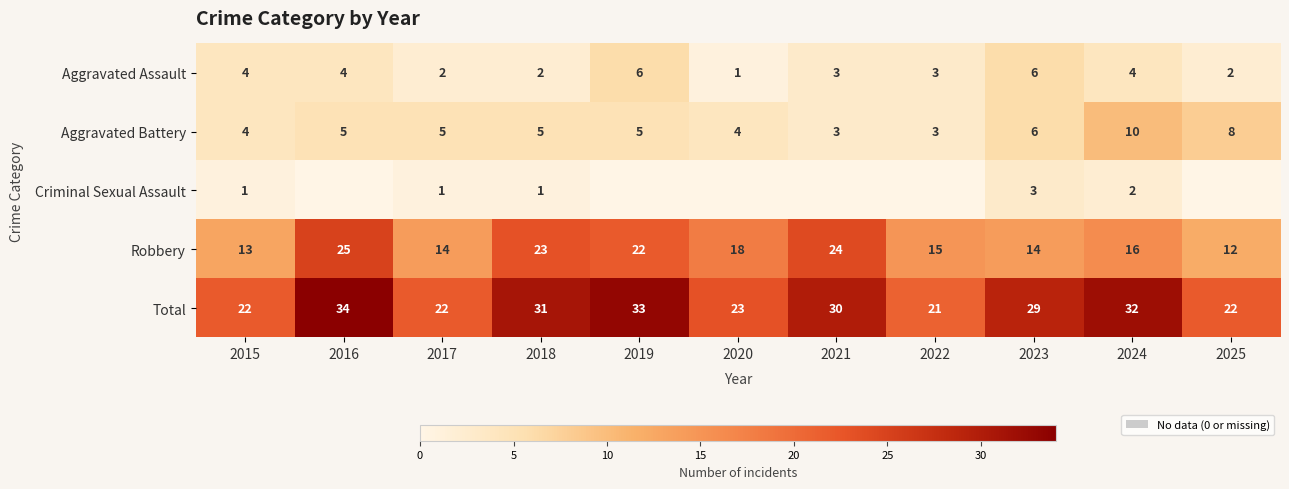

Is it true that Aggravated Battery equals 4 at 2020?

True